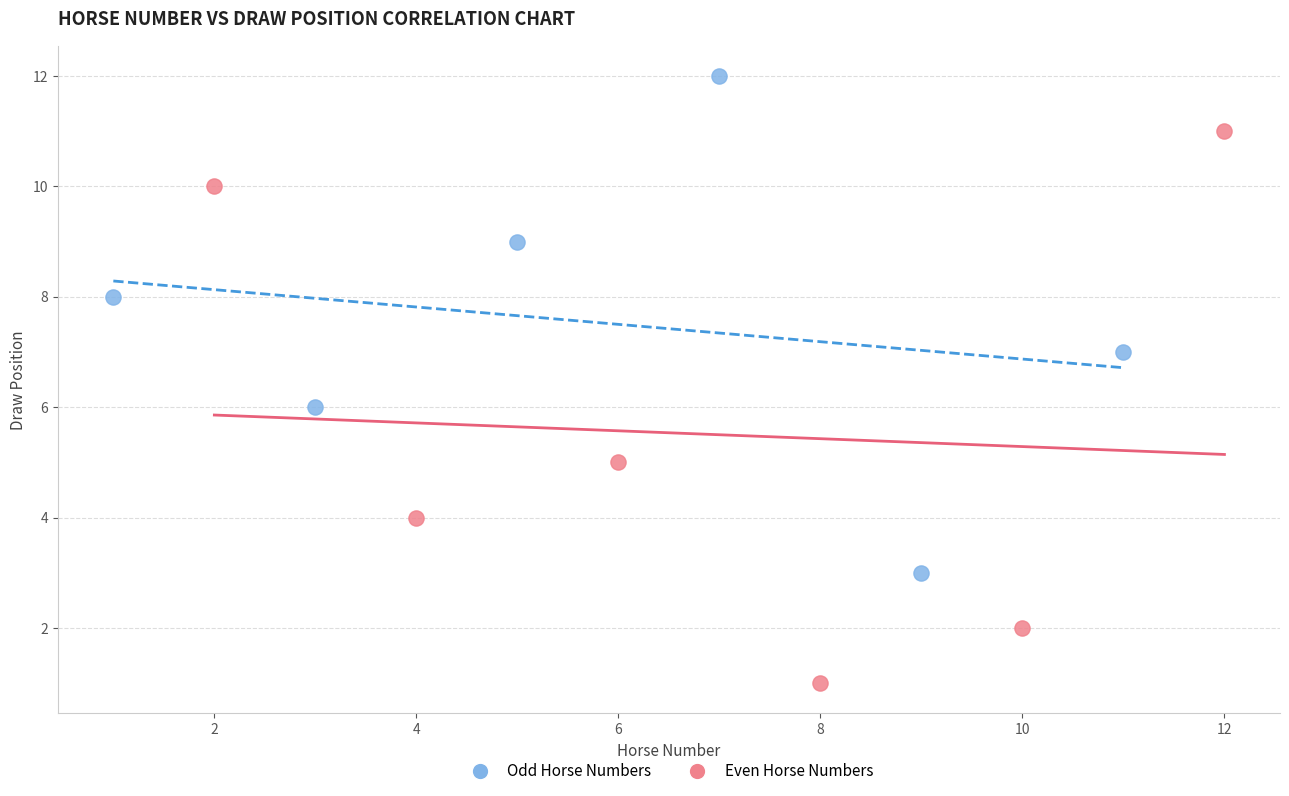

Which series contains the highest Y value?

Odd Horse Numbers